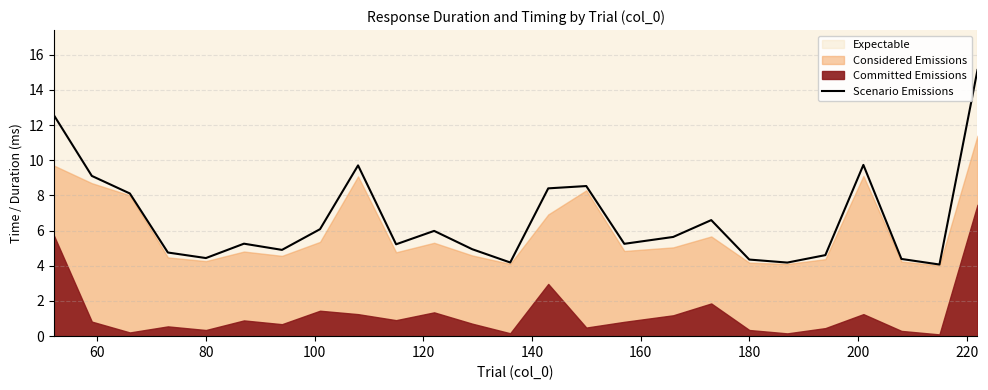

How many points are higher than both their immediate neighbors (excluding endpoints)?

6